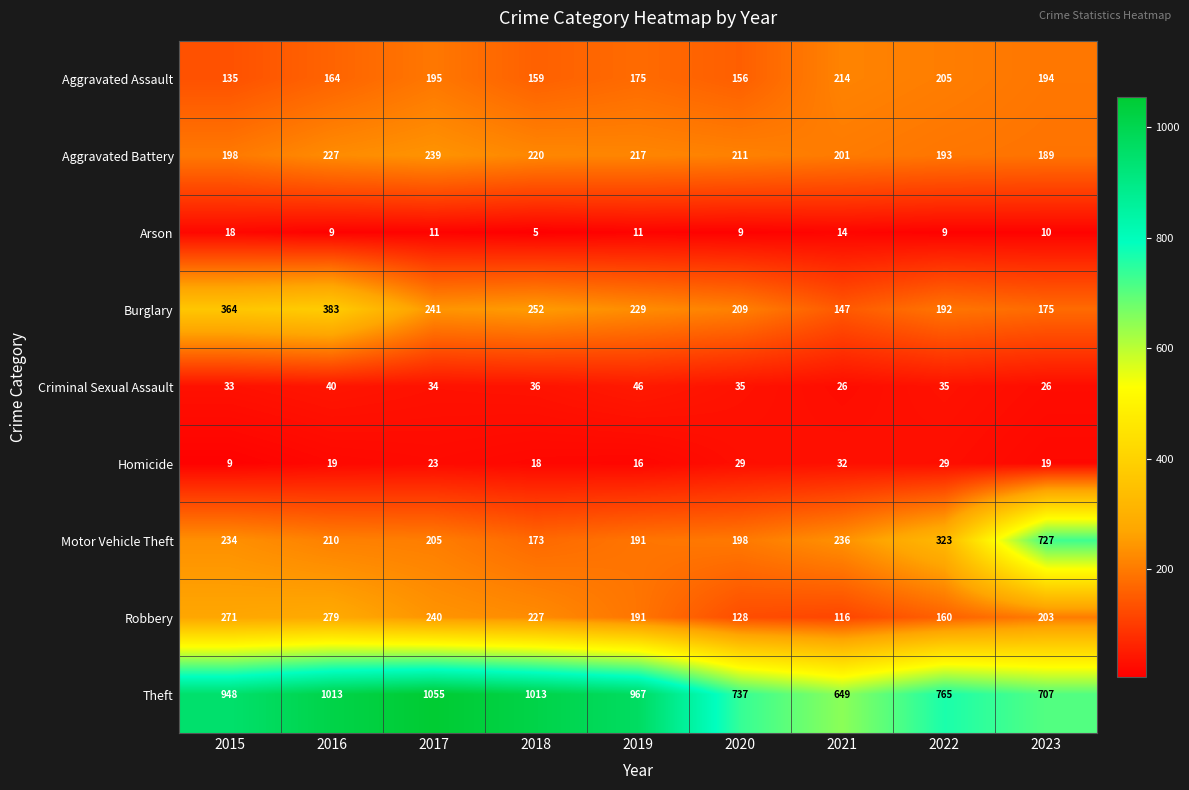

What is the difference between the maximum and minimum values in the Motor Vehicle Theft series?

554